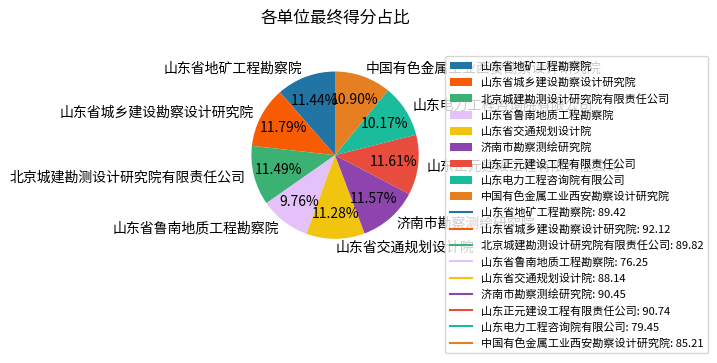

What portion of the pie excludes 中国有色金属工业西安勘察设计研究院?

89.1%